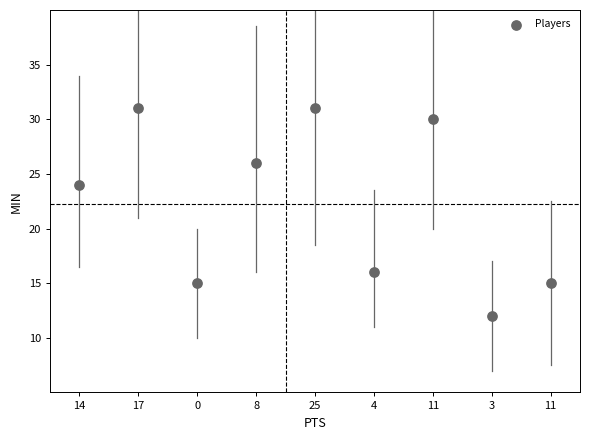

What is the average Y value?

22